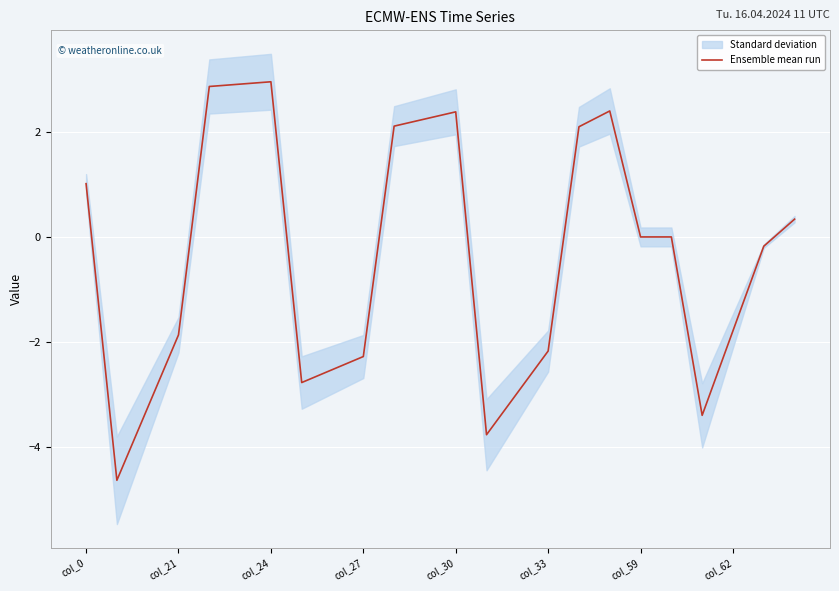

True or false: Ensemble mean run has a value of -1.8 at col_62.

True